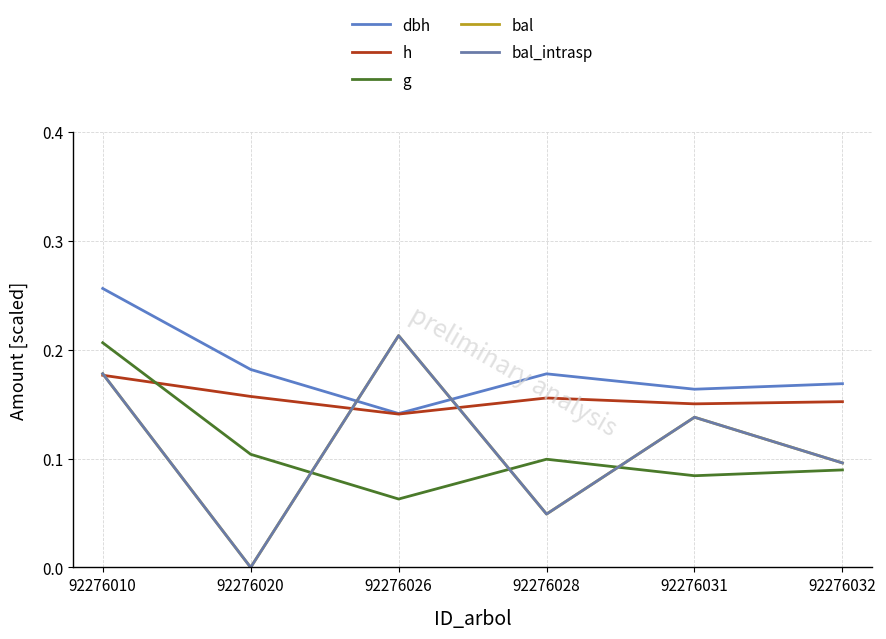

After their last crossing, which series has the higher values: bal_intrasp or h?

h